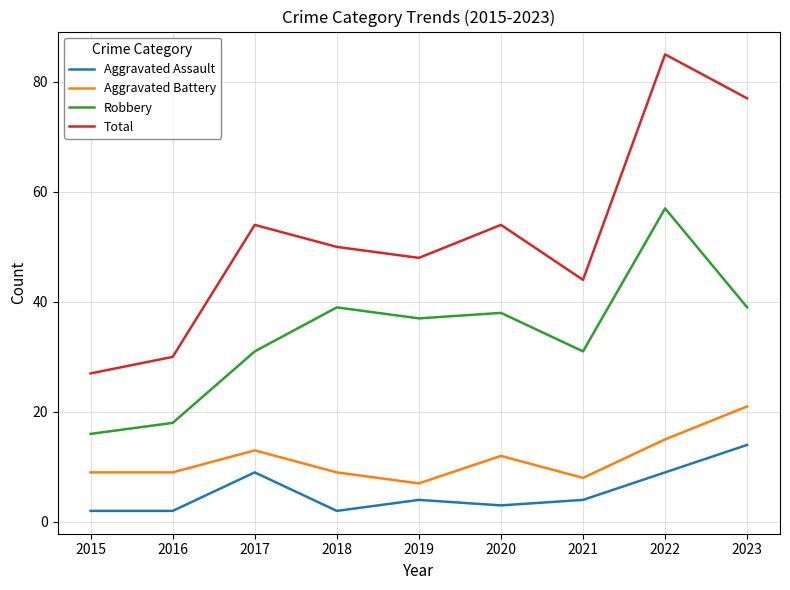

At which category does Total reach its first local peak?

2017